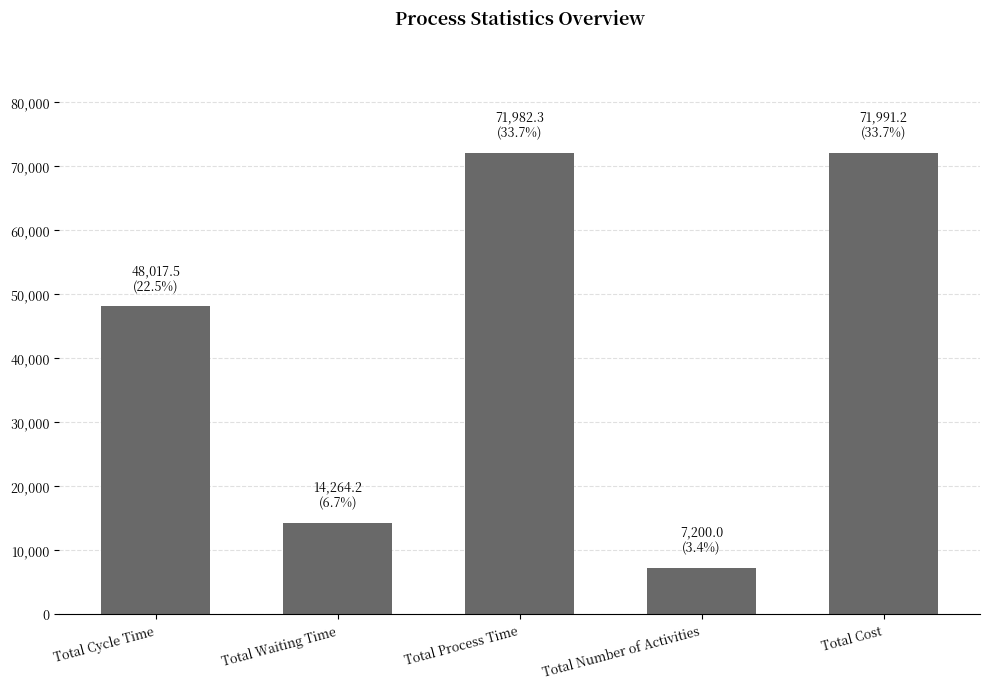

What is the label of the 5th bar from the left?

Total Cost